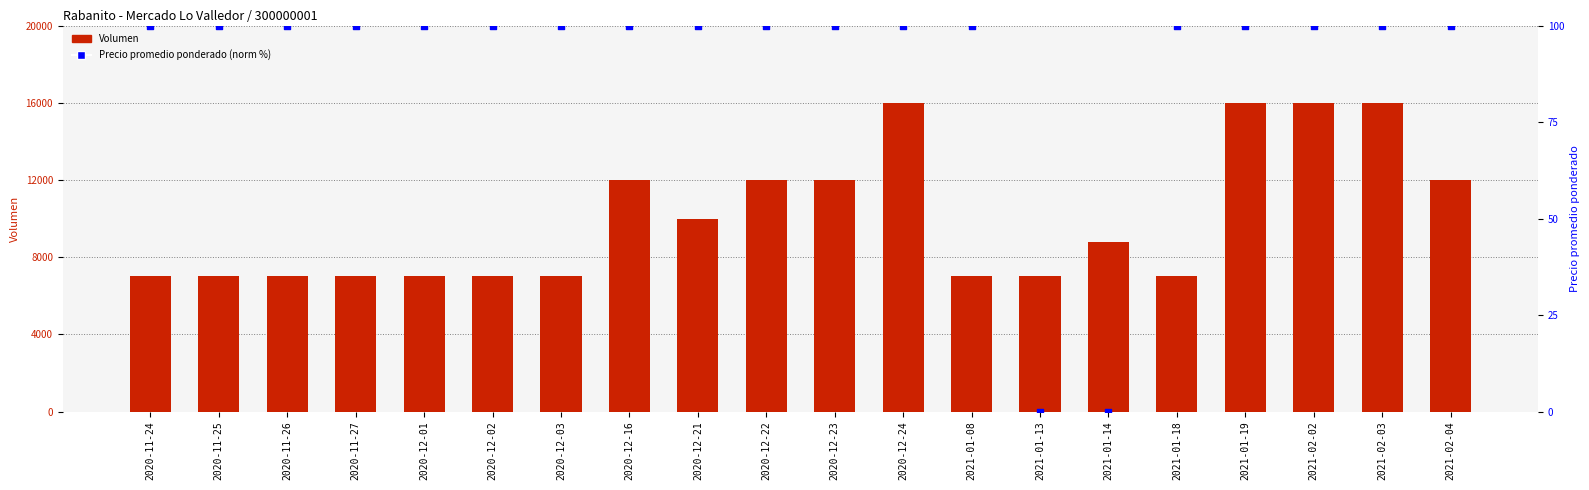

What are all the series names shown in the legend?

Volumen, Precio promedio ponderado (norm)